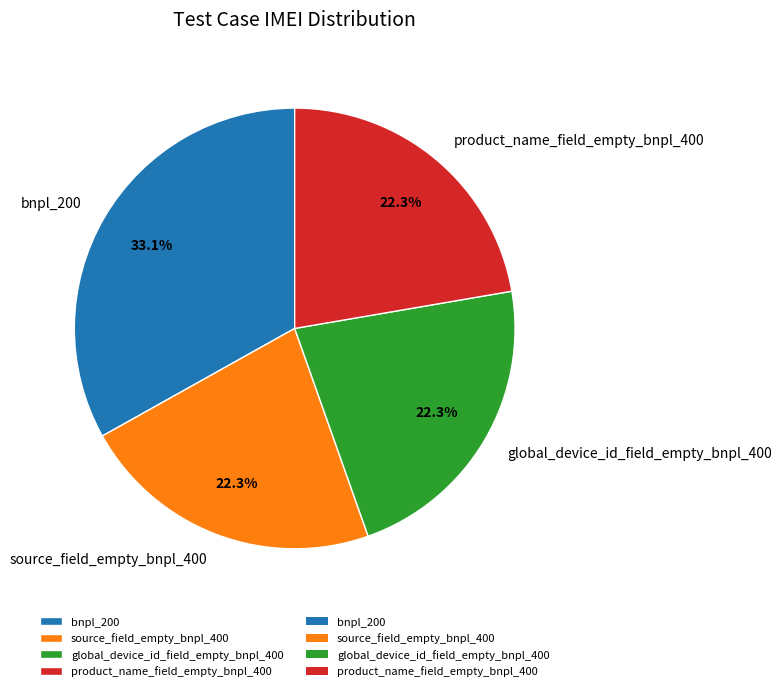

Count the number of slices in the pie.

4